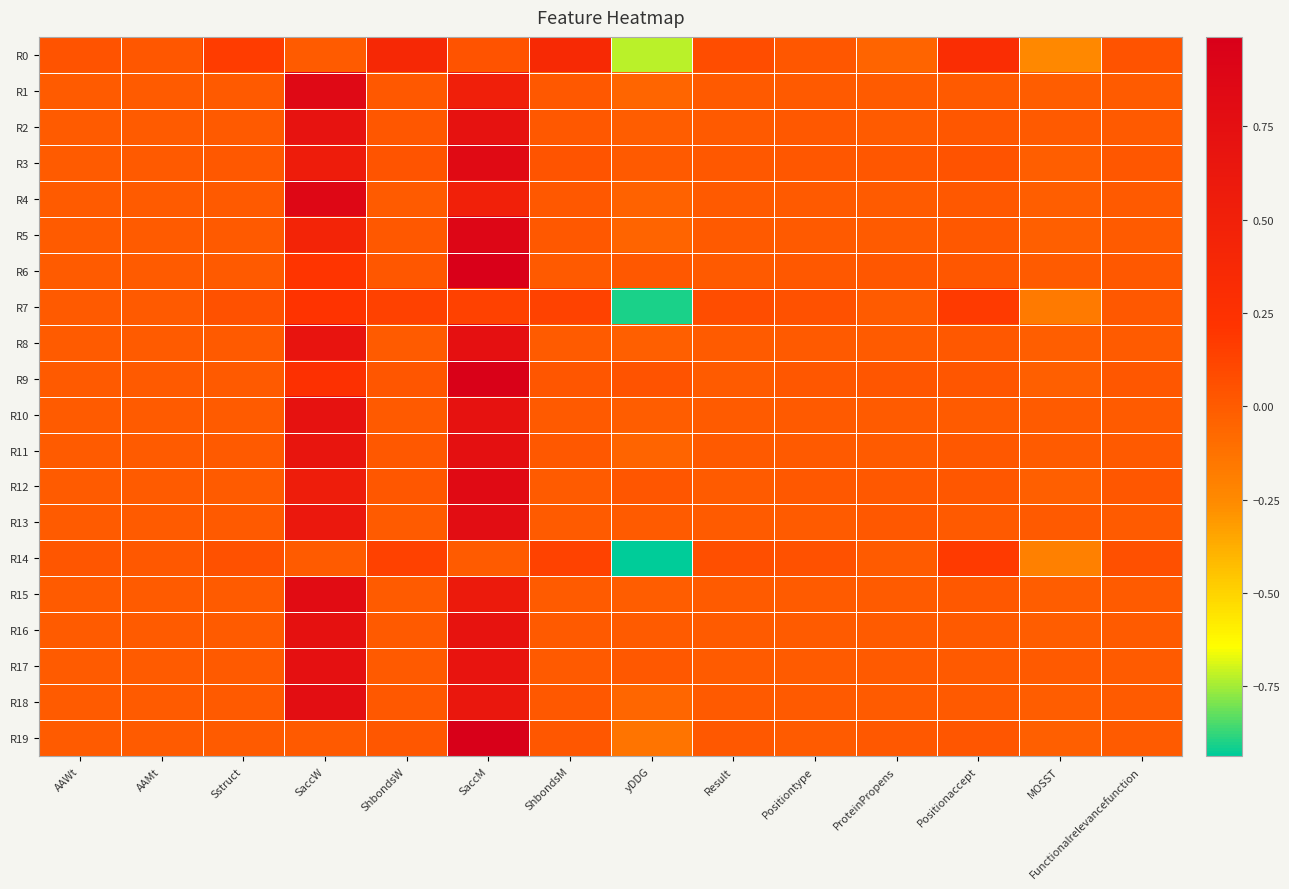

Reading left to right, transcribe all the data shown in this chart.

R0: AAWt=0.0	AAMt=0.0	Sstruct=0.2	SaccW=0.0	ShbondsW=0.4	SaccM=0.0	ShbondsM=0.4	yDDG=-0.7	Result=0.1	Positiontype=0.0	ProteinPropens=-0.0	Positionaccept=0.3	MOSST=-0.2	Functionalrelevancefunction=0.0
R1: AAWt=0.0	AAMt=0.0	Sstruct=0.0	SaccW=0.9	ShbondsW=0.0	SaccM=0.5	ShbondsM=0.0	yDDG=-0.1	Result=0.0	Positiontype=0.0	ProteinPropens=0.0	Positionaccept=0.0	MOSST=-0.0	Functionalrelevancefunction=0.0
R2: AAWt=0.0	AAMt=0.0	Sstruct=0.0	SaccW=0.7	ShbondsW=0.0	SaccM=0.7	ShbondsM=0.0	yDDG=-0.0	Result=0.0	Positiontype=0.0	ProteinPropens=0.0	Positionaccept=0.0	MOSST=0.0	Functionalrelevancefunction=0.0
R3: AAWt=0.0	AAMt=0.0	Sstruct=0.0	SaccW=0.6	ShbondsW=0.0	SaccM=0.8	ShbondsM=0.0	yDDG=0.0	Result=0.0	Positiontype=0.0	ProteinPropens=0.0	Positionaccept=0.0	MOSST=-0.0	Functionalrelevancefunction=0.0
R4: AAWt=0.0	AAMt=0.0	Sstruct=0.0	SaccW=0.9	ShbondsW=0.0	SaccM=0.5	ShbondsM=0.0	yDDG=-0.0	Result=0.0	Positiontype=0.0	ProteinPropens=0.0	Positionaccept=0.0	MOSST=-0.0	Functionalrelevancefunction=0.0
R5: AAWt=0.0	AAMt=0.0	Sstruct=0.0	SaccW=0.4	ShbondsW=0.0	SaccM=0.9	ShbondsM=0.0	yDDG=-0.0	Result=0.0	Positiontype=0.0	ProteinPropens=0.0	Positionaccept=0.0	MOSST=-0.0	Functionalrelevancefunction=0.0
R6: AAWt=0.0	AAMt=0.0	Sstruct=0.0	SaccW=0.2	ShbondsW=0.0	SaccM=1.0	ShbondsM=0.0	yDDG=0.0	Result=0.0	Positiontype=0.0	ProteinPropens=0.0	Positionaccept=0.0	MOSST=0.0	Functionalrelevancefunction=0.0
R7: AAWt=0.0	AAMt=0.0	Sstruct=0.1	SaccW=0.2	ShbondsW=0.1	SaccM=0.1	ShbondsM=0.1	yDDG=-0.9	Result=0.1	Positiontype=0.1	ProteinPropens=0.0	Positionaccept=0.2	MOSST=-0.2	Functionalrelevancefunction=0.0
R8: AAWt=0.0	AAMt=0.0	Sstruct=0.0	SaccW=0.7	ShbondsW=0.0	SaccM=0.7	ShbondsM=0.0	yDDG=-0.0	Result=0.0	Positiontype=0.0	ProteinPropens=0.0	Positionaccept=0.0	MOSST=-0.0	Functionalrelevancefunction=0.0
R9: AAWt=0.0	AAMt=0.0	Sstruct=0.0	SaccW=0.3	ShbondsW=0.0	SaccM=1.0	ShbondsM=0.0	yDDG=0.0	Result=0.0	Positiontype=0.0	ProteinPropens=0.0	Positionaccept=0.0	MOSST=-0.0	Functionalrelevancefunction=0.0
R10: AAWt=0.0	AAMt=0.0	Sstruct=0.0	SaccW=0.7	ShbondsW=0.0	SaccM=0.7	ShbondsM=0.0	yDDG=-0.0	Result=0.0	Positiontype=0.0	ProteinPropens=-0.0	Positionaccept=0.0	MOSST=0.0	Functionalrelevancefunction=0.0
R11: AAWt=0.0	AAMt=0.0	Sstruct=0.0	SaccW=0.7	ShbondsW=0.0	SaccM=0.7	ShbondsM=0.0	yDDG=-0.0	Result=0.0	Positiontype=0.0	ProteinPropens=0.0	Positionaccept=0.0	MOSST=-0.0	Functionalrelevancefunction=0.0
R12: AAWt=0.0	AAMt=0.0	Sstruct=0.0	SaccW=0.5	ShbondsW=0.0	SaccM=0.8	ShbondsM=0.0	yDDG=0.0	Result=0.0	Positiontype=0.0	ProteinPropens=0.0	Positionaccept=0.0	MOSST=-0.0	Functionalrelevancefunction=0.0
R13: AAWt=0.0	AAMt=0.0	Sstruct=0.0	SaccW=0.6	ShbondsW=0.0	SaccM=0.8	ShbondsM=0.0	yDDG=-0.0	Result=0.0	Positiontype=0.0	ProteinPropens=0.0	Positionaccept=0.0	MOSST=0.0	Functionalrelevancefunction=0.0
R14: AAWt=0.0	AAMt=0.0	Sstruct=0.1	SaccW=0.0	ShbondsW=0.1	SaccM=0.0	ShbondsM=0.1	yDDG=-0.9	Result=0.1	Positiontype=0.1	ProteinPropens=0.0	Positionaccept=0.2	MOSST=-0.2	Functionalrelevancefunction=0.1
R15: AAWt=0.0	AAMt=0.0	Sstruct=0.0	SaccW=0.8	ShbondsW=0.0	SaccM=0.6	ShbondsM=0.0	yDDG=-0.0	Result=0.0	Positiontype=0.0	ProteinPropens=0.0	Positionaccept=0.0	MOSST=-0.0	Functionalrelevancefunction=0.0
R16: AAWt=0.0	AAMt=0.0	Sstruct=0.0	SaccW=0.7	ShbondsW=0.0	SaccM=0.7	ShbondsM=0.0	yDDG=-0.0	Result=0.0	Positiontype=0.0	ProteinPropens=0.0	Positionaccept=0.0	MOSST=-0.0	Functionalrelevancefunction=0.0
R17: AAWt=0.0	AAMt=0.0	Sstruct=0.0	SaccW=0.7	ShbondsW=0.0	SaccM=0.7	ShbondsM=0.0	yDDG=0.0	Result=0.0	Positiontype=0.0	ProteinPropens=0.0	Positionaccept=0.0	MOSST=0.0	Functionalrelevancefunction=0.0
R18: AAWt=0.0	AAMt=0.0	Sstruct=0.0	SaccW=0.8	ShbondsW=0.0	SaccM=0.6	ShbondsM=0.0	yDDG=-0.1	Result=0.0	Positiontype=0.0	ProteinPropens=0.0	Positionaccept=0.0	MOSST=-0.0	Functionalrelevancefunction=0.0
R19: AAWt=0.0	AAMt=0.0	Sstruct=0.0	SaccW=0.0	ShbondsW=0.0	SaccM=1.0	ShbondsM=0.0	yDDG=-0.1	Result=0.0	Positiontype=0.0	ProteinPropens=0.0	Positionaccept=0.0	MOSST=-0.0	Functionalrelevancefunction=0.0